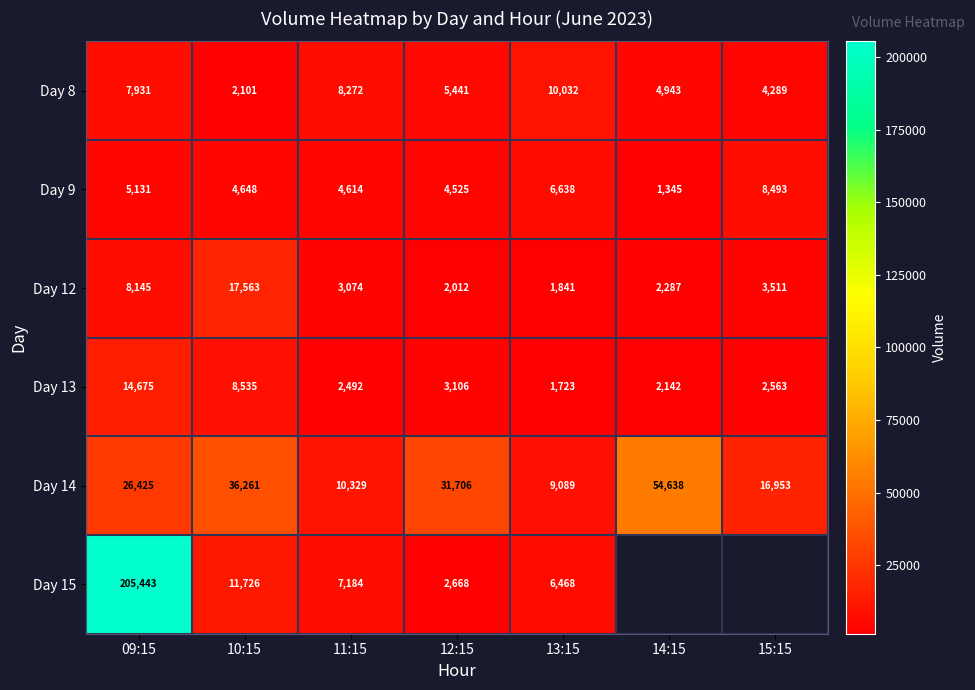

What is the sum of the Day 9 values at 11:15 and 09:15?

9745